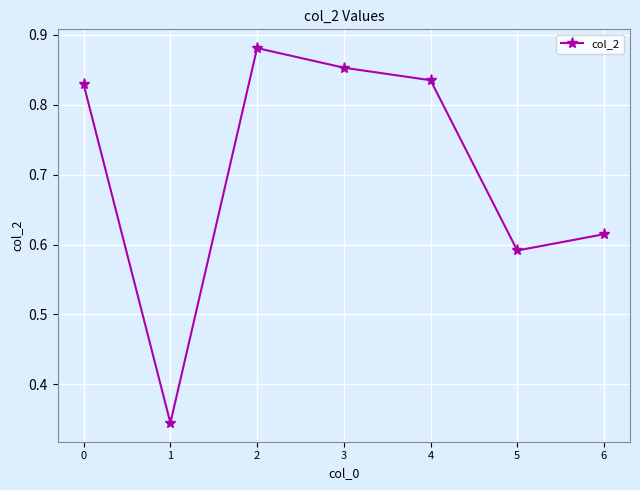

Where is the first local minimum?

1